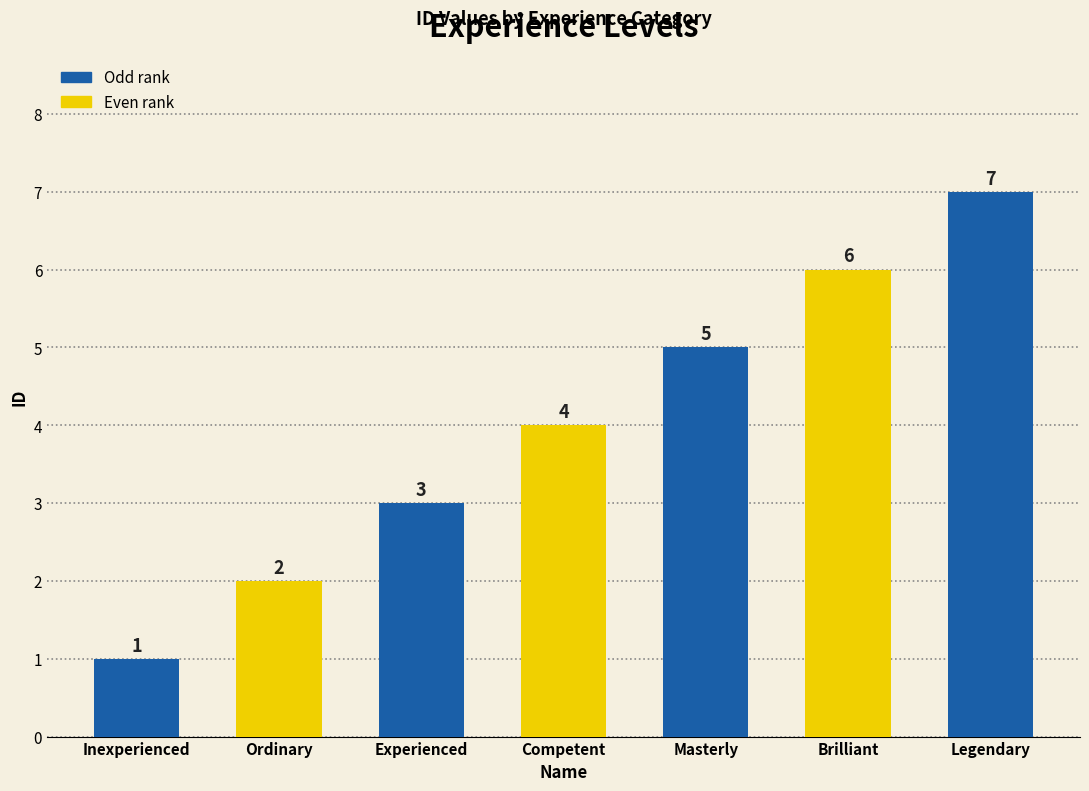

What is the difference between the maximum and minimum values?

6